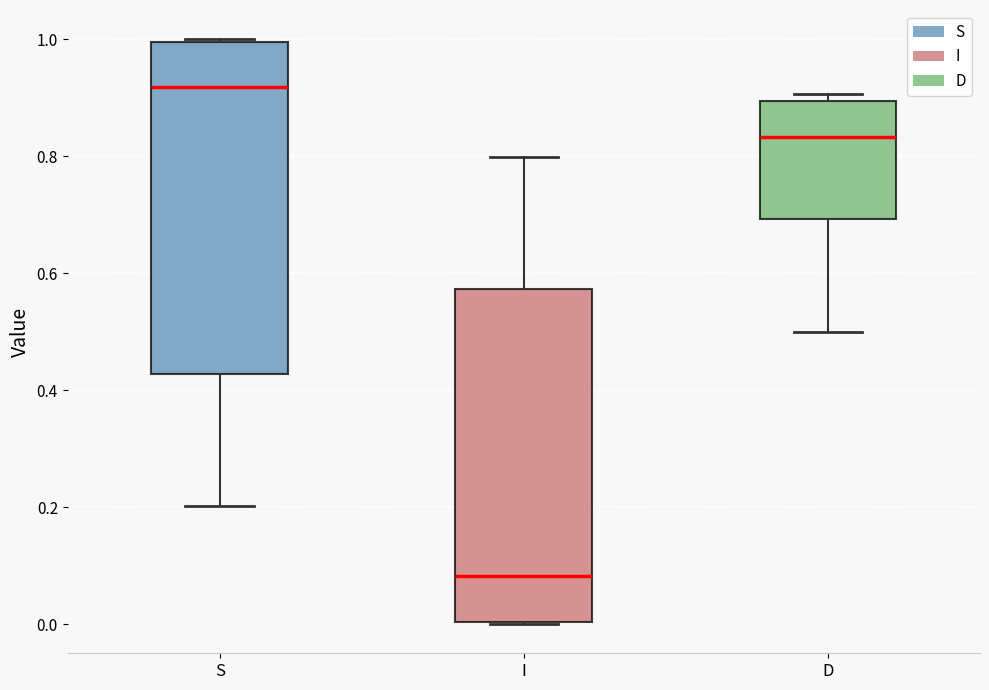

Reading left to right, transcribe this box plot: for each box, give where its median line is, the range the box spans, and where its two whiskers end, as read against the y-axis. The values are not printed on the chart, so give them approximately, as read against the axis.

S: median 0.92, box 0.42 to 1.00, whiskers 0.20 to 1.00
I: median 0.08, box 0.00 to 0.58, whiskers 0.00 to 0.80
D: median 0.84, box 0.70 to 0.90, whiskers 0.50 to 0.90 (just above the box's upper edge)